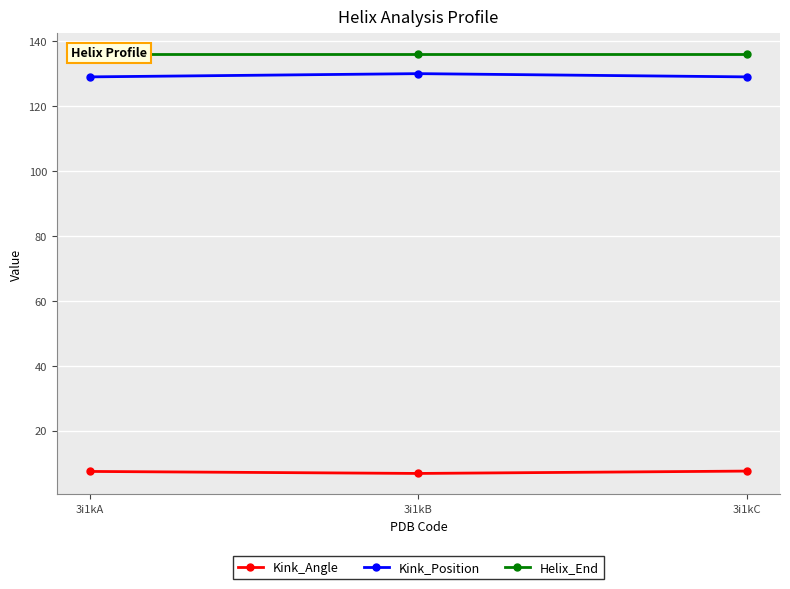

List the labels in order of Kink_Angle value, largest first.

3i1kC, 3i1kA, 3i1kB